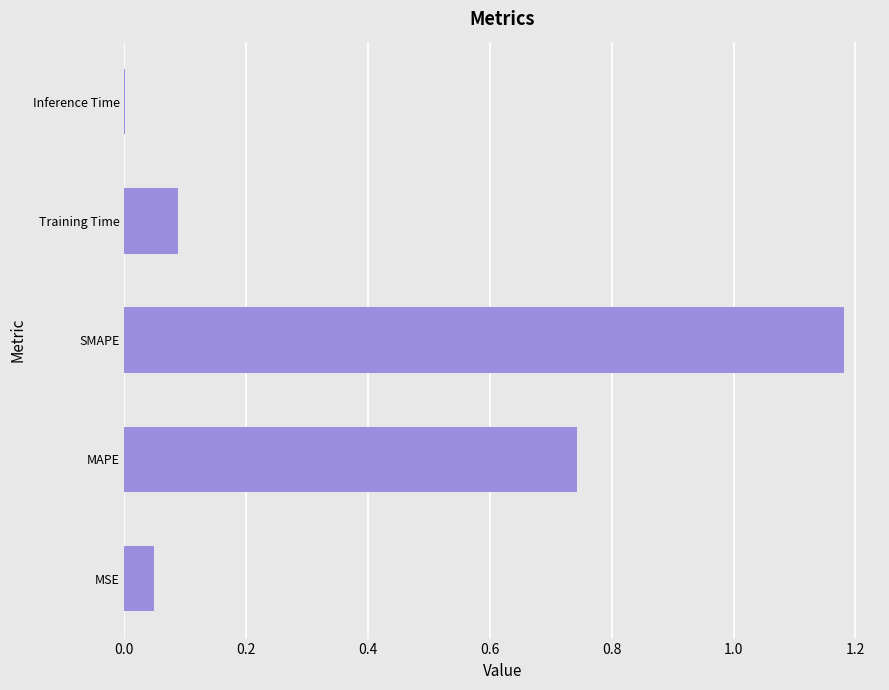

Is it true that the value at SMAPE is 0.5?

False